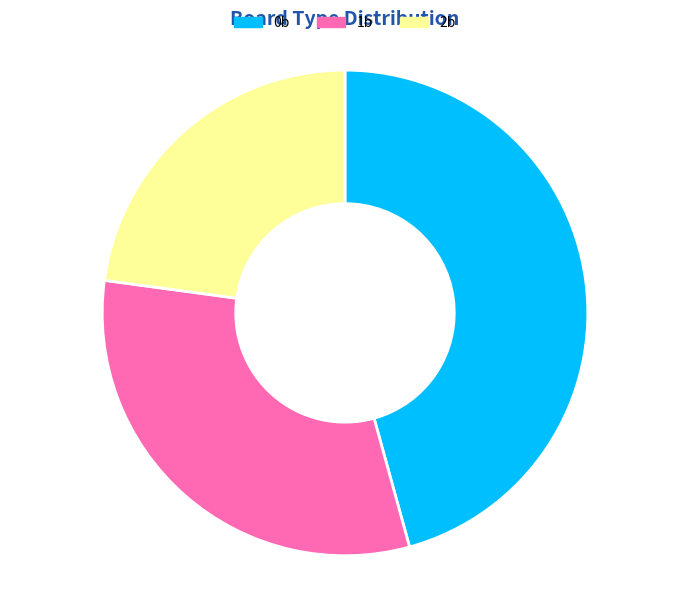

Which category has the smallest portion of the pie?

2b